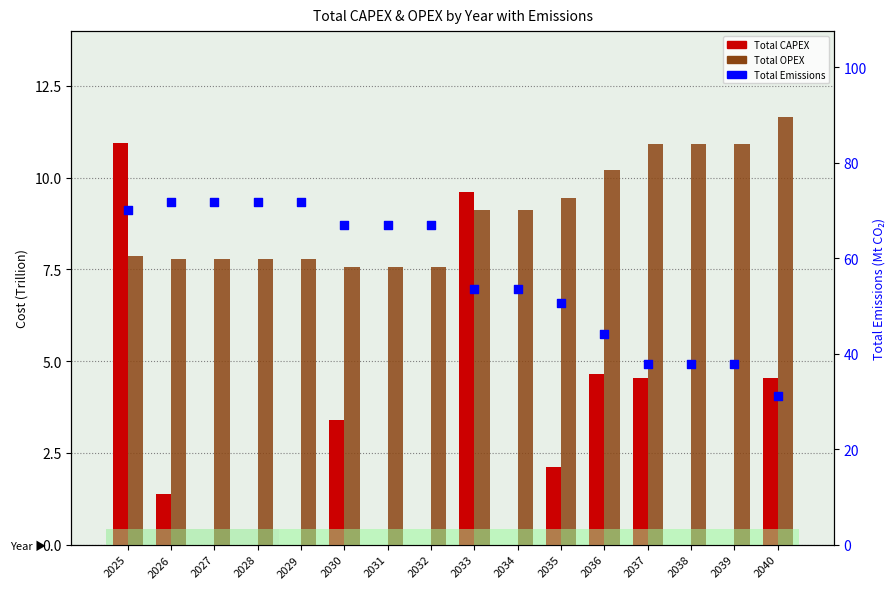

Which series contains the lowest Y value?

Total CAPEX